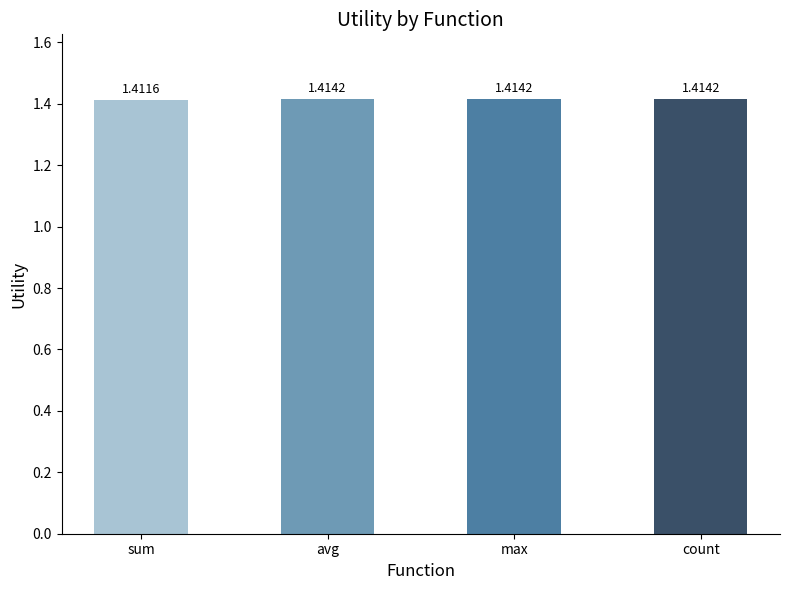

At which category does the chart reach its minimum across all series?

sum